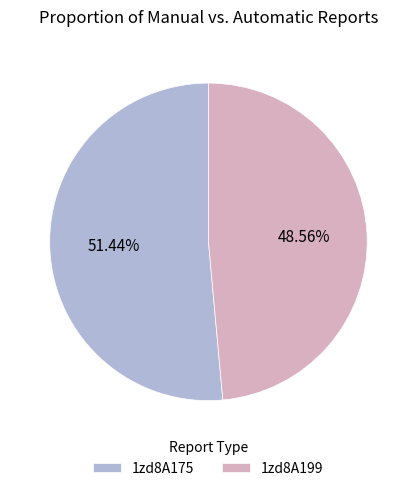

What percentage do 1zd8A199 and 1zd8A175 together represent?

100.0%